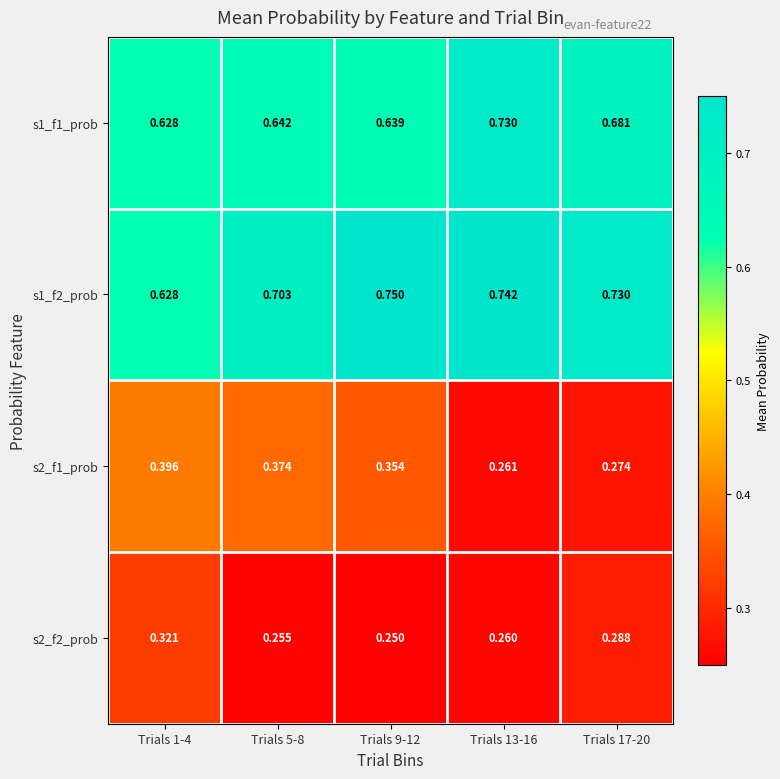

Is the value of s2_f1_prob at Trials 5-8 greater than the value of s2_f2_prob at Trials 9-12?

Yes